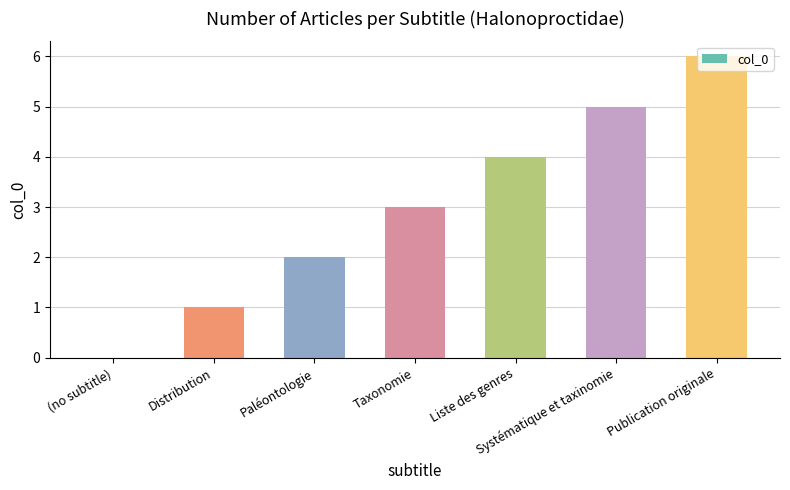

Is it true that the value at (no subtitle) is 0?

True